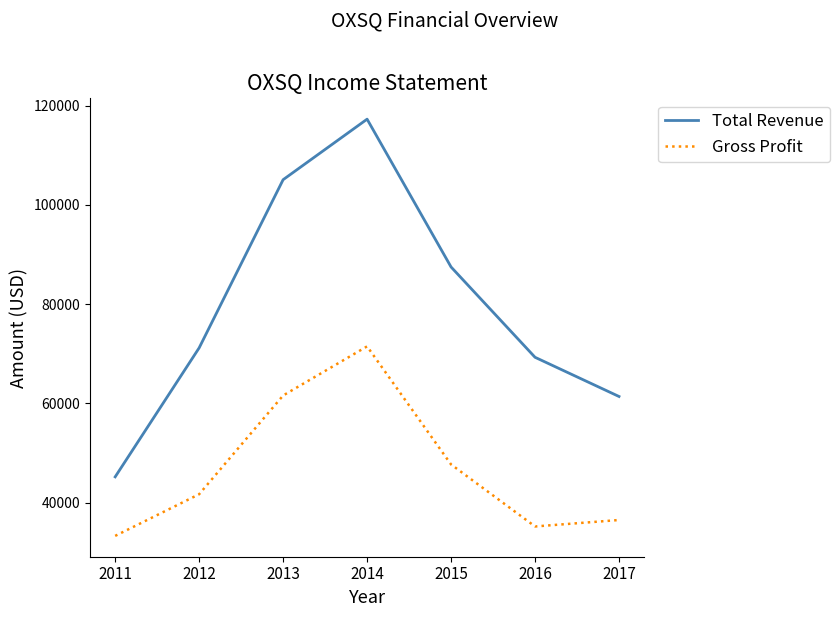

At which category is the sum across all series the highest?

2014